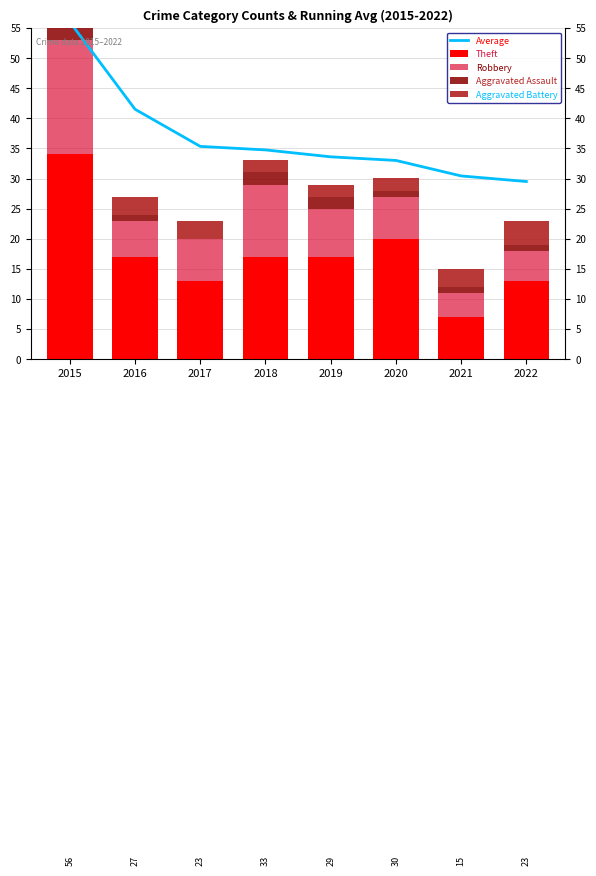

How many distinct data groups are displayed?

5